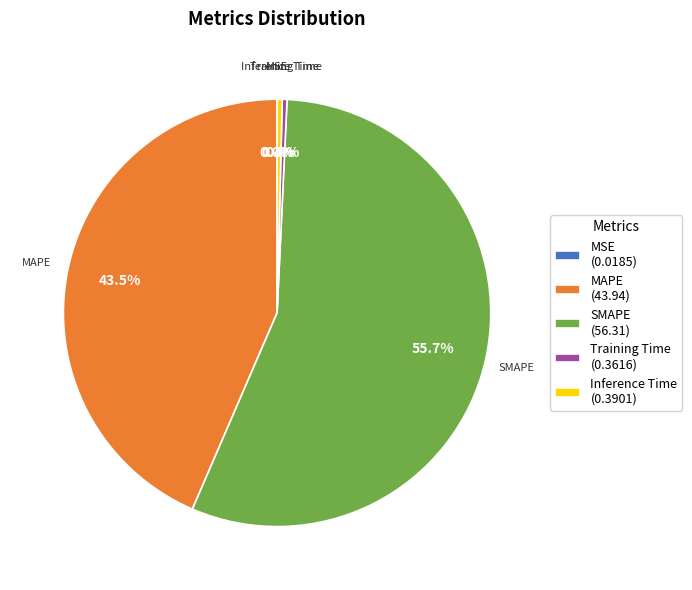

Does SMAPE represent more than half of the total?

Yes